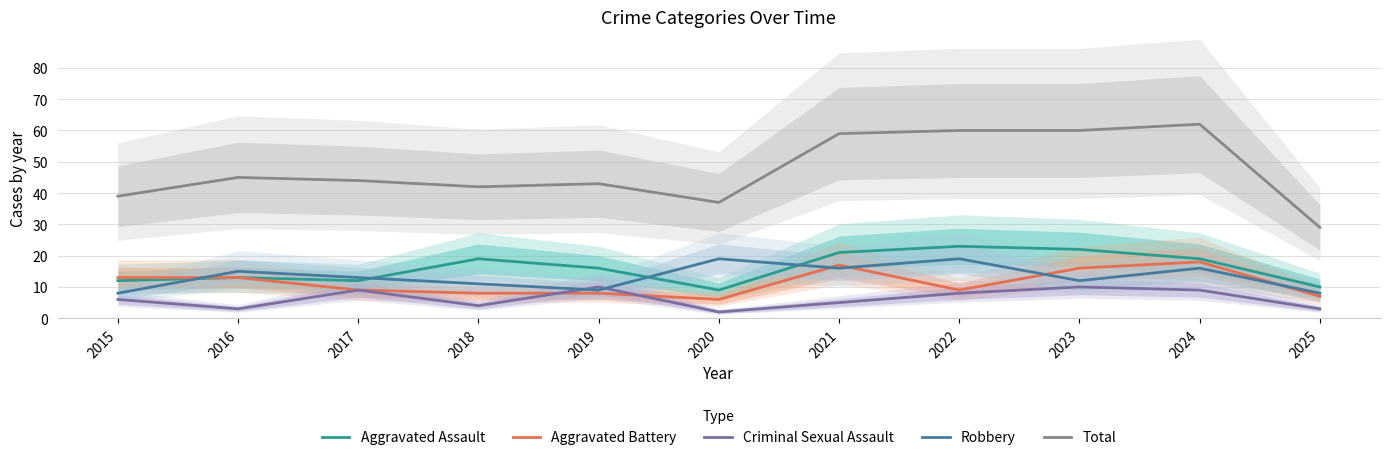

What is the value of the Robbery point at the 8th from the left?

19